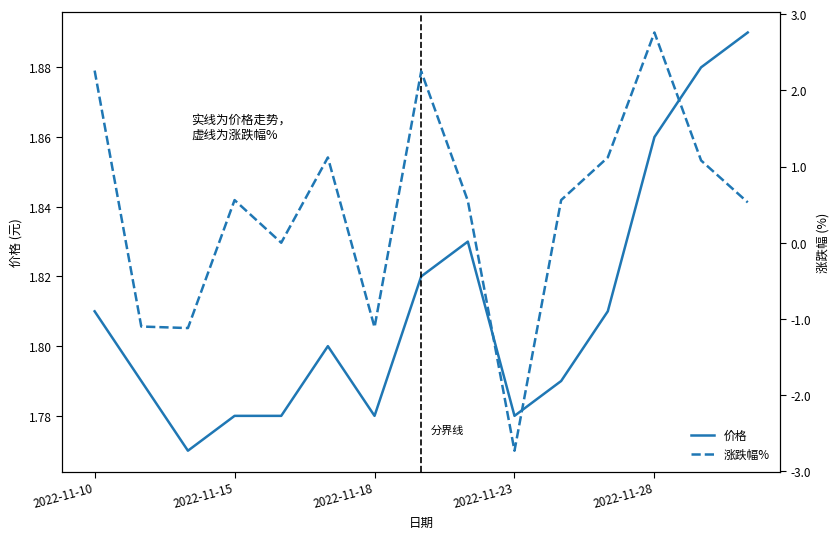

List the labels in order of 涨跌幅% value, smallest first.

9, 2022-11-18, 6, 2022-11-15, 2022-11-28, 14, 8, 2022-11-23, 10, 13, 5, 11, 7, 2022-11-10, 12